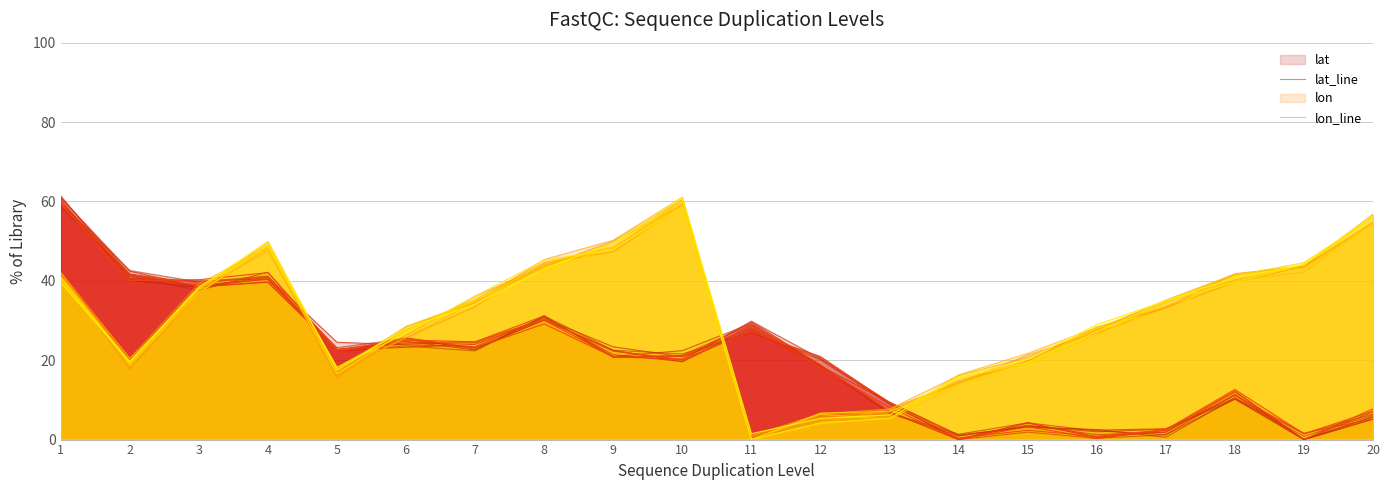

Rank the categories by lat_line value from lowest to highest.

14, 19, 16, 17, 15, 20, 13, 18, 12, 10, 5, 7, 9, 6, 11, 8, 3, 4, 2, 1